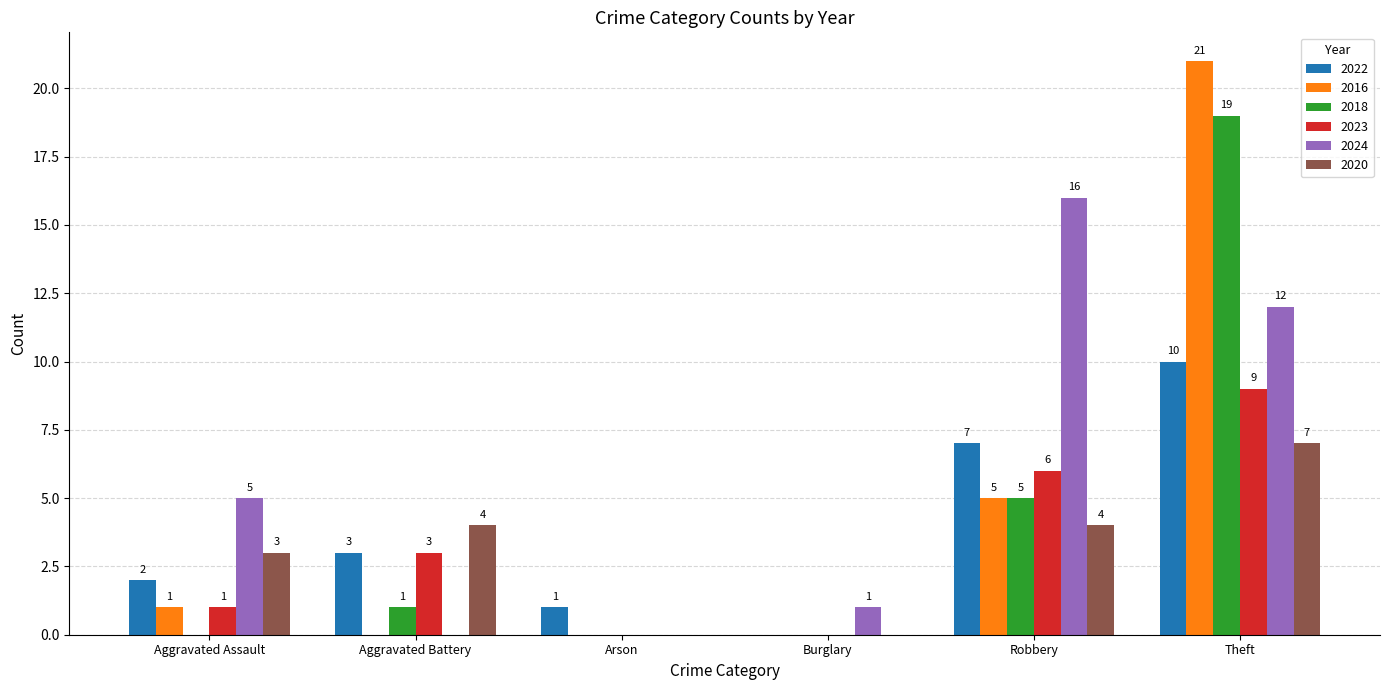

How many positive values does the 2018 series have?

3